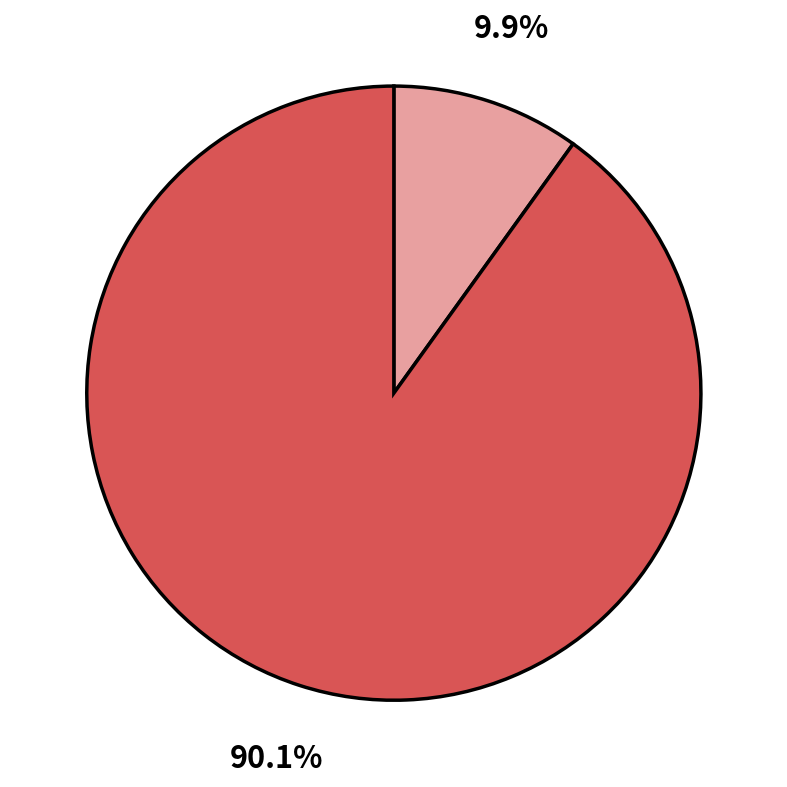

How many segments does this pie chart have?

2